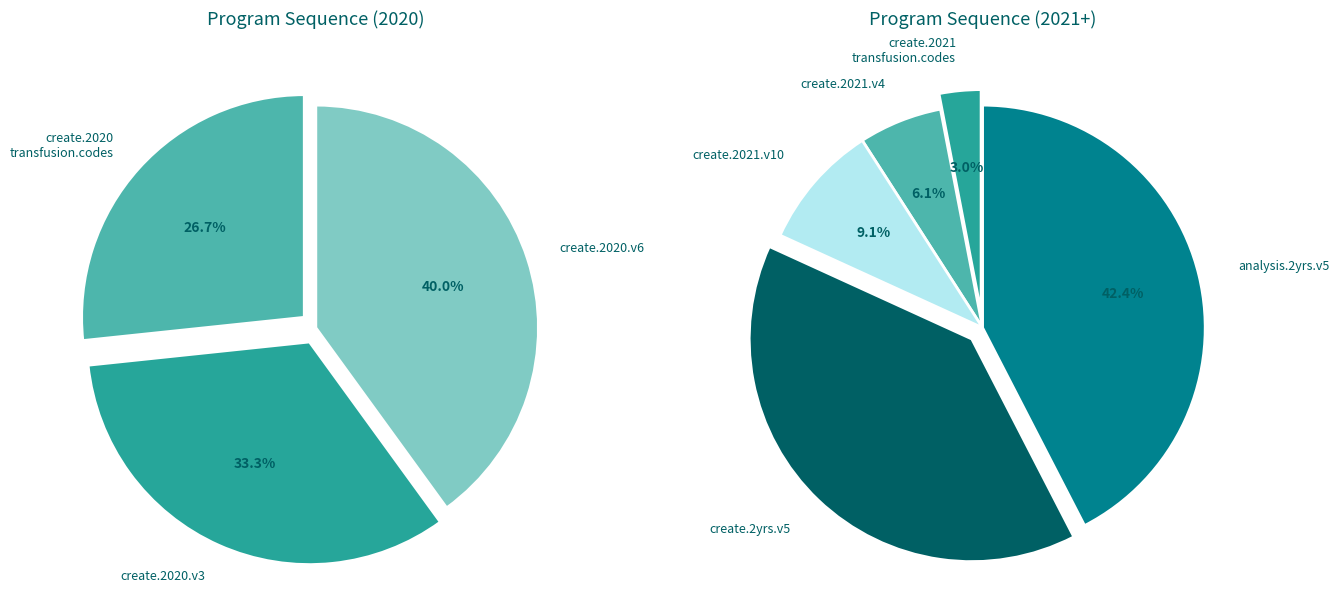

How many segments does this pie chart have?

8